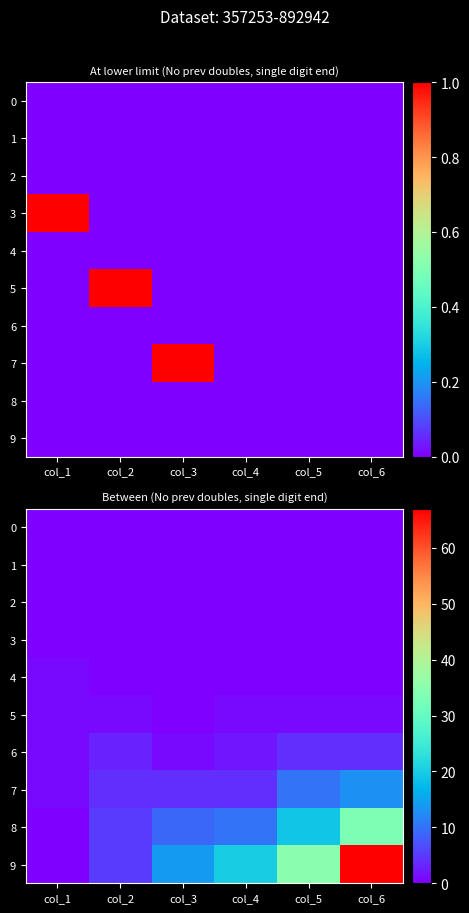

Rank the series at col_3 from highest to lowest value.

9, 8, 7, 6, 0, 1, 2, 3, 4, 5